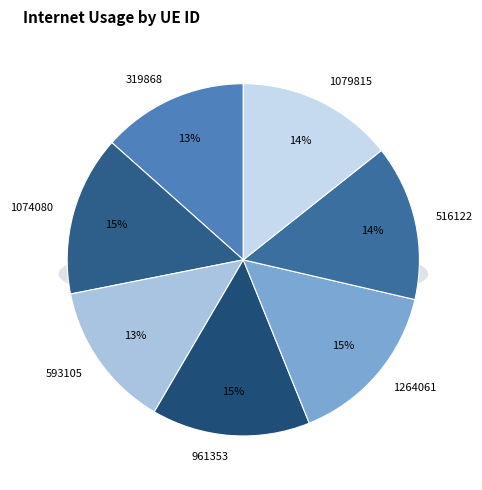

Is there any slice that represents more than half of the pie?

No